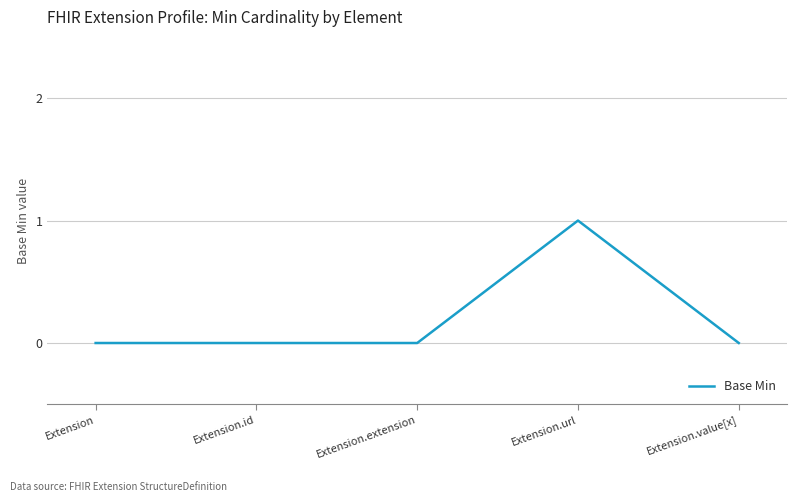

True or false: the data shows 0 at Extension.extension.

True